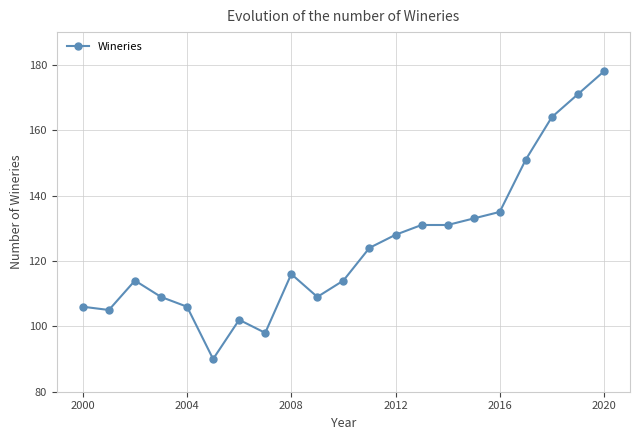

What is the maximum value shown in the chart?

178